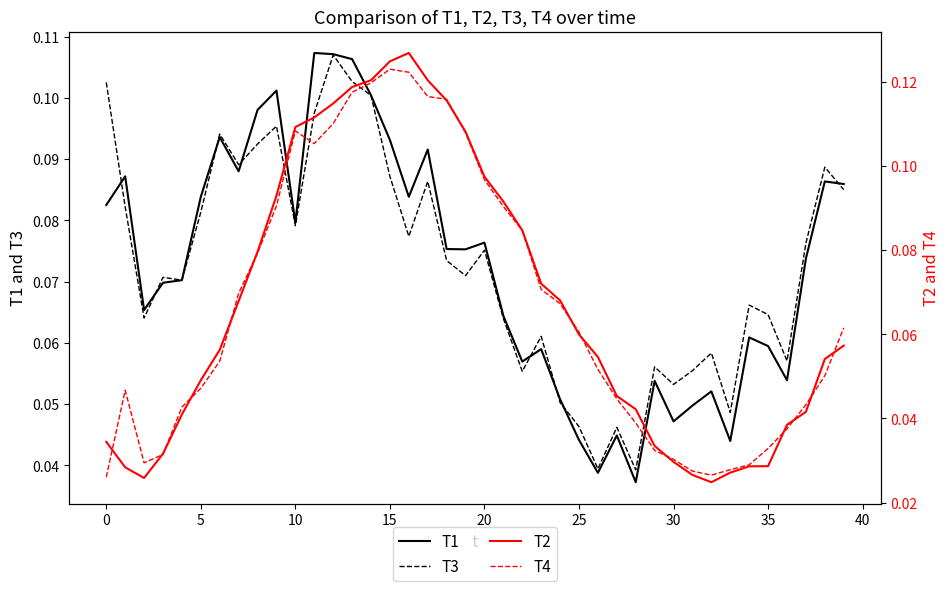

What is the difference between the maximum and minimum values in the T4 series?

0.1